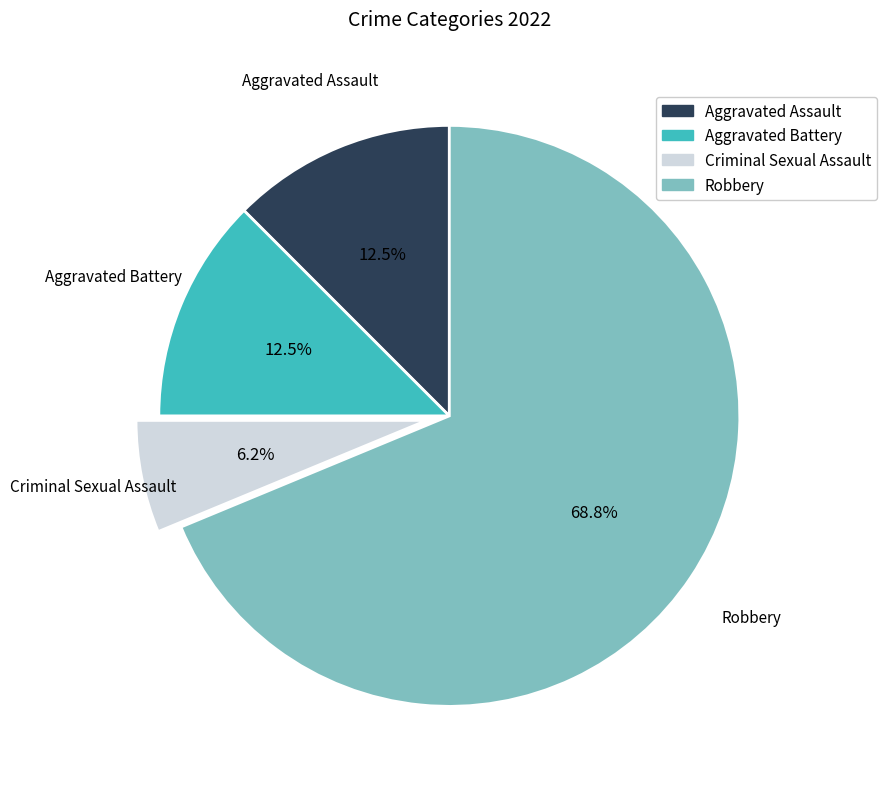

The Robbery slice represents 74% of the pie. True or false?

False